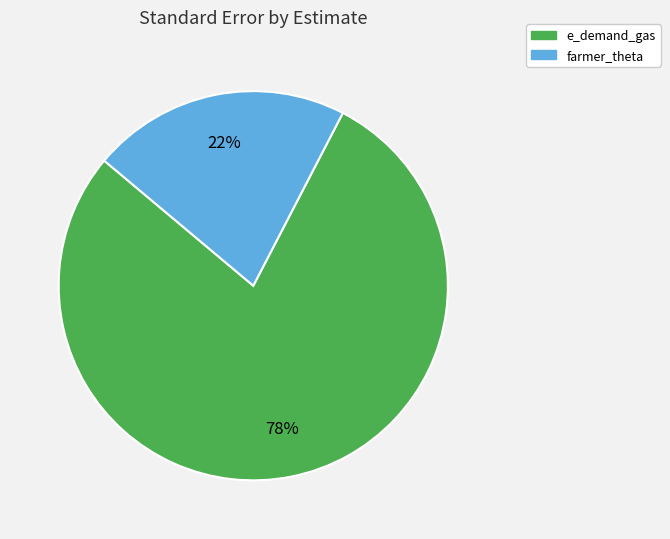

Combined, do e_demand_gas and farmer_theta account for over 50%?

Yes